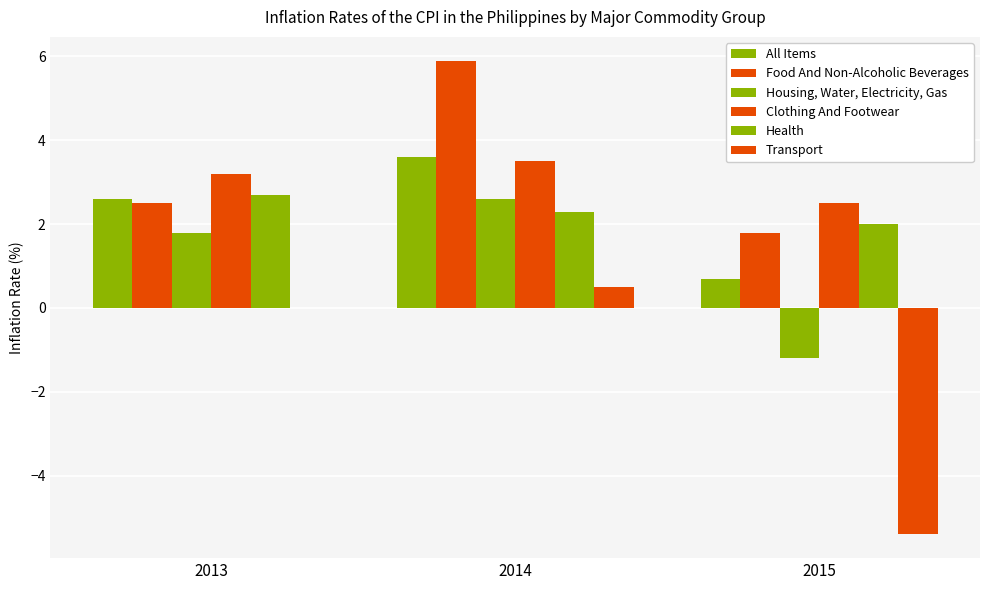

What is the approximate value of Health at 2014?

2.3